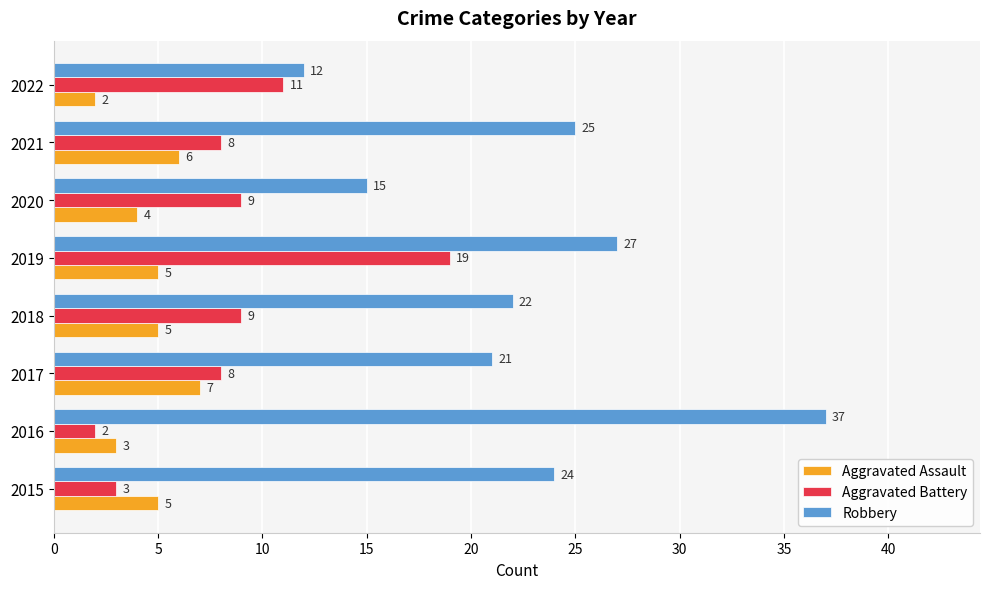

At which label is Robbery closest to 24?

2015